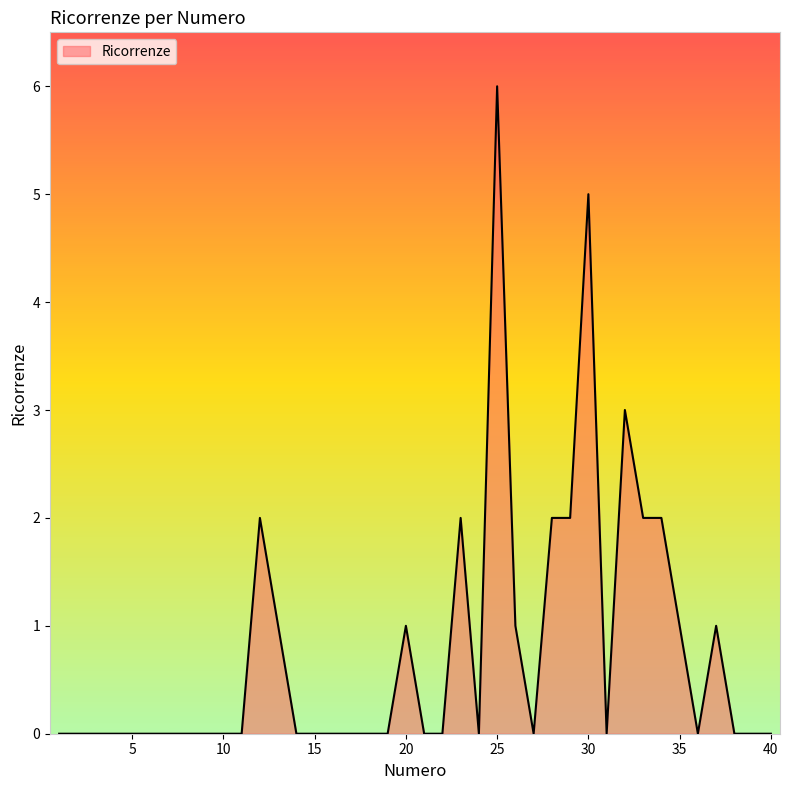

What is the greatest value displayed?

6